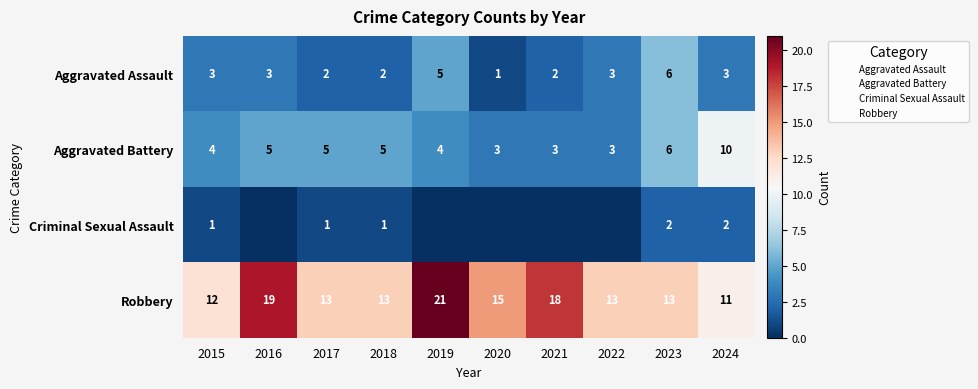

At 2017, list the series in order from largest to smallest.

Robbery, Aggravated Battery, Aggravated Assault, Criminal Sexual Assault